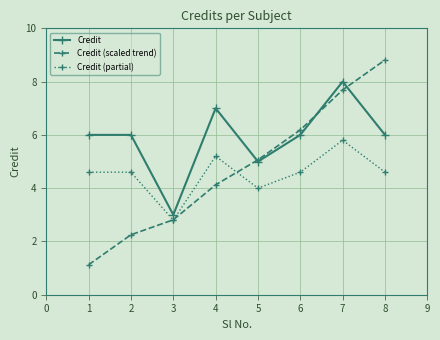

True or false: Credit and Credit (partial) intersect in this chart.

False